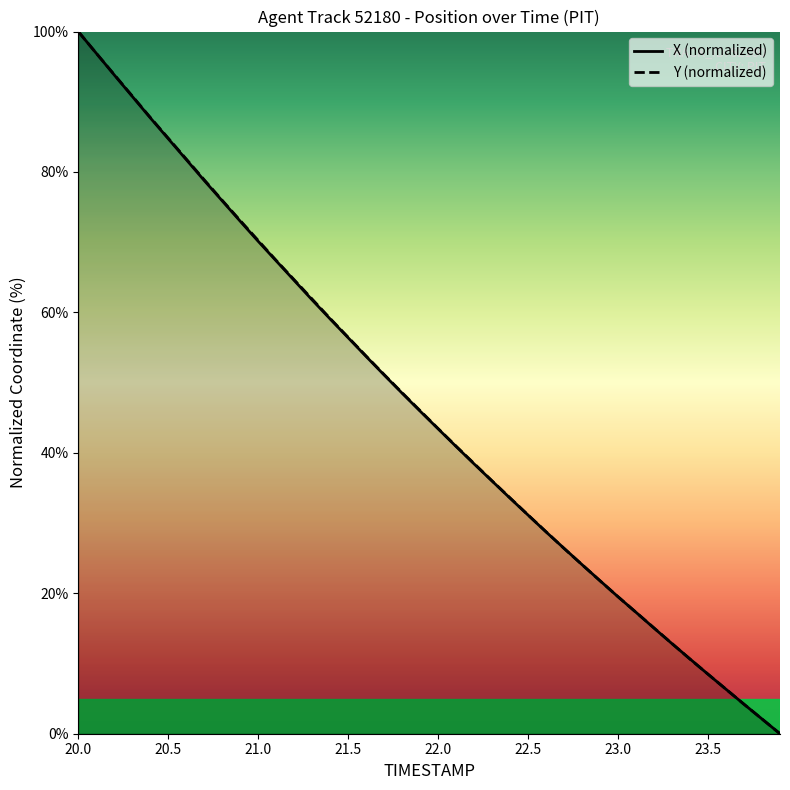

Reading right to left, list all the values displayed in this chart.

X: 0.0	2.1	4.2	6.3	8.5	10.6	12.8	15.0	17.3	19.5	21.8	24.1	26.4	28.7	31.1	33.5	36.0	38.4	40.9	43.4	45.9	48.5	51.1	53.7	56.4	59.1	61.8	64.6	67.3	70.1	73.0	75.9	78.8	81.8	84.7	87.7	90.8	93.8	96.9	100.0
Y: 0.0	2.1	4.2	6.3	8.5	10.6	12.8	15.1	17.3	19.5	21.8	24.1	26.4	28.8	31.2	33.6	36.0	38.5	40.9	43.5	46.0	48.6	51.2	53.8	56.5	59.1	61.9	64.7	67.4	70.2	73.1	76.0	78.9	81.9	84.8	87.8	90.8	93.9	96.9	100.0